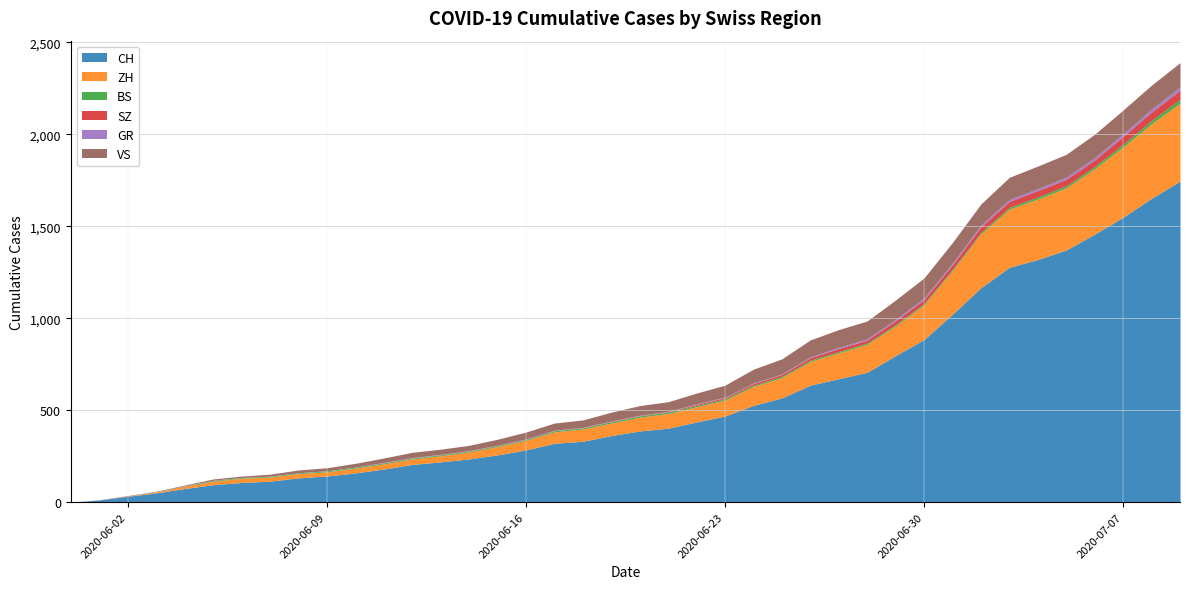

What position from the right is 2020-06-16?

24